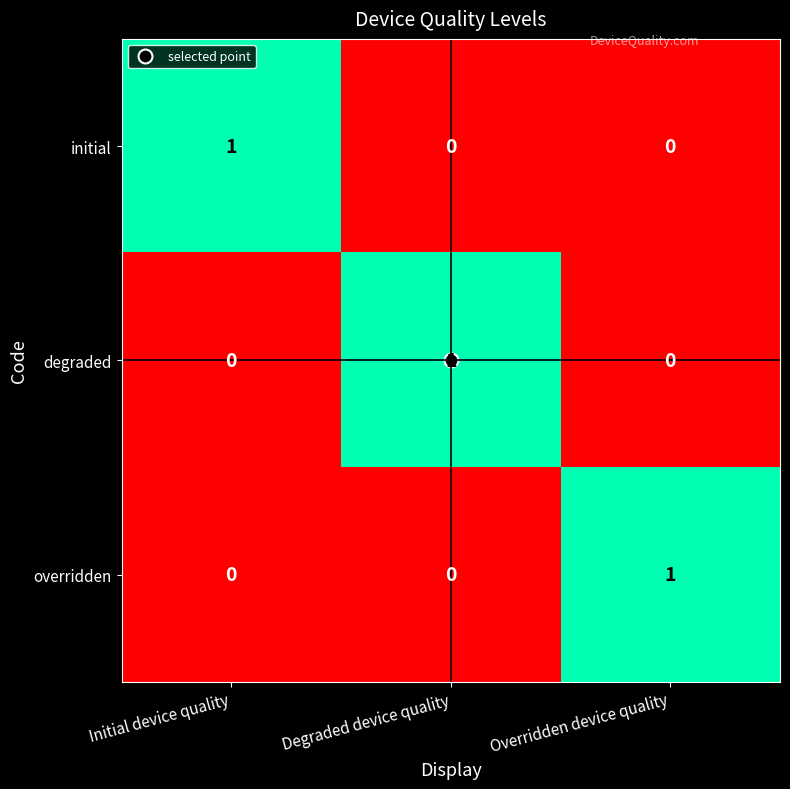

At how many categories does at least one series exceed 0?

3